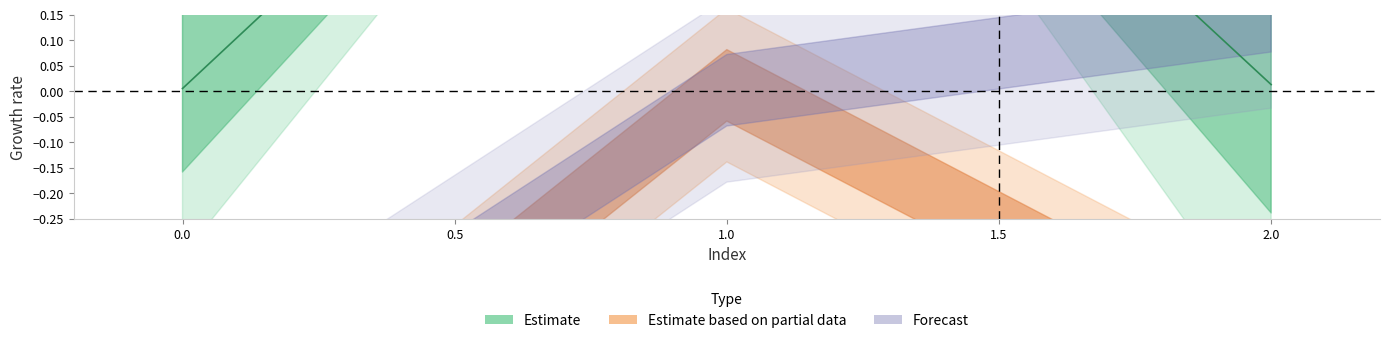

How many lines are shown in the chart?

3